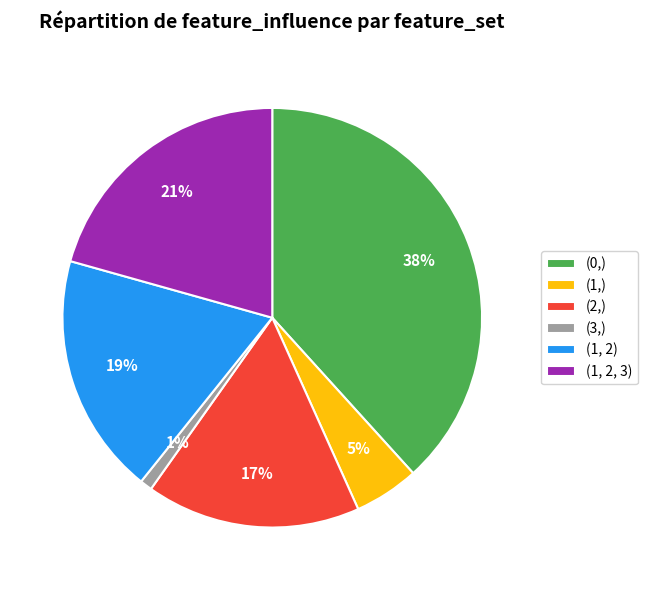

Rank the categories by value from lowest to highest.

(3,), (1,), (2,), (1, 2), (1, 2, 3), (0,)